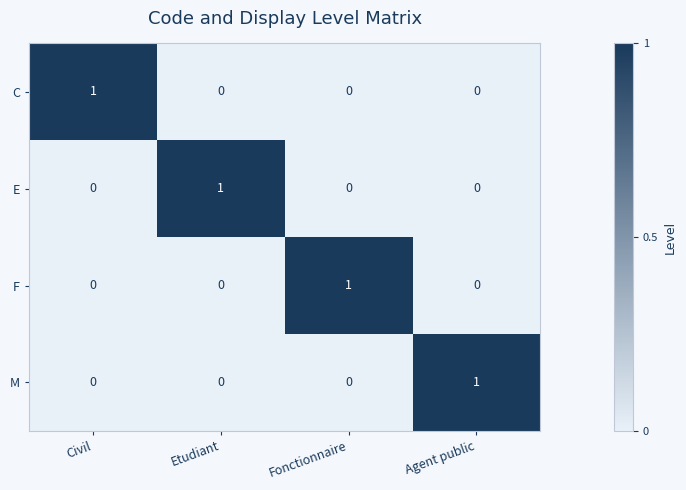

Is it true that M equals 1 at Etudiant?

False